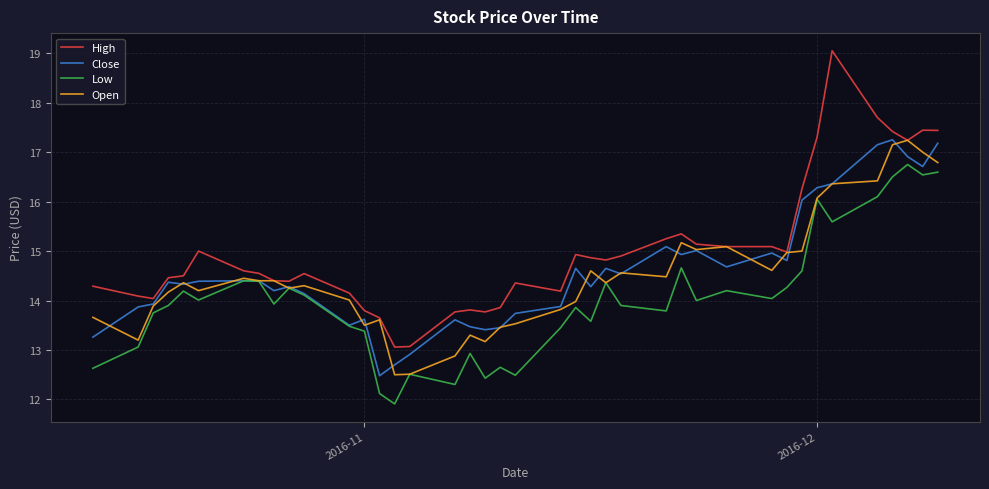

Does the chart display data point markers on the line(s)?

No